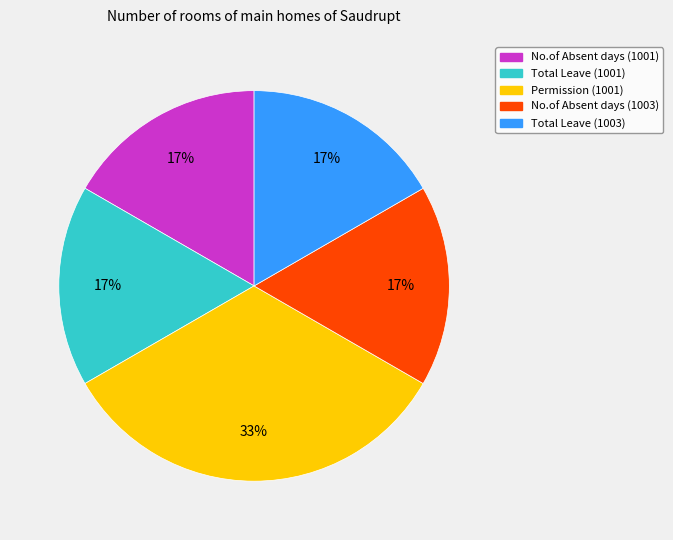

True or false: No.of Absent days (1001) accounts for 17% of the total.

True